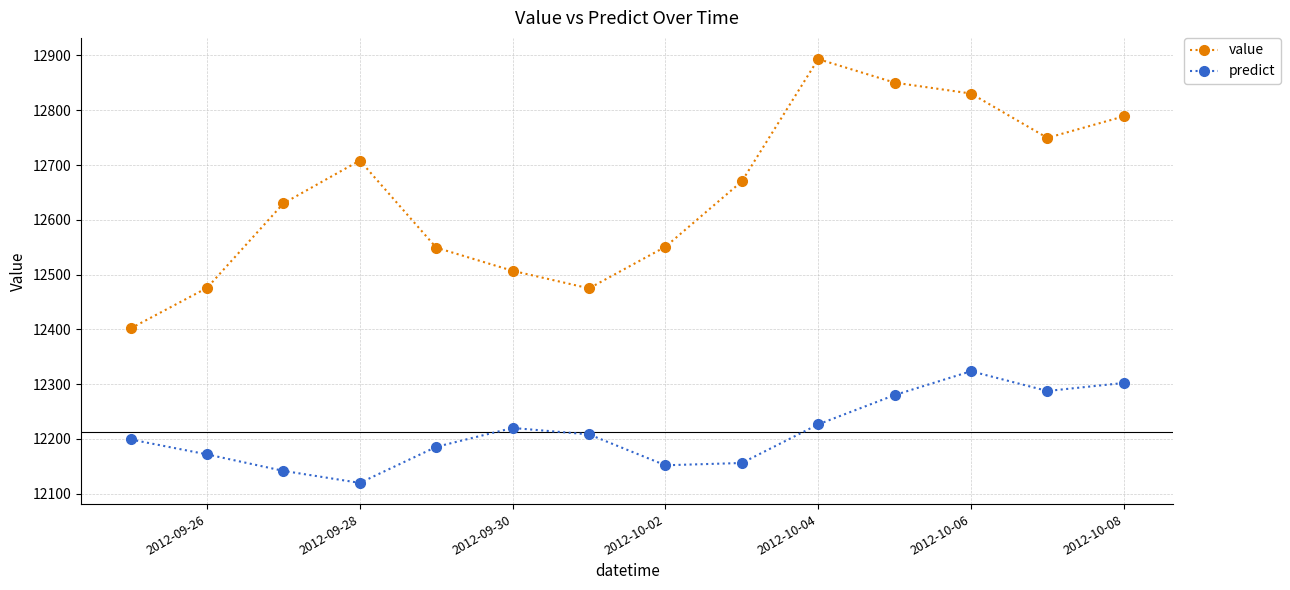

At how many categories does at least one series exceed 12696?

6